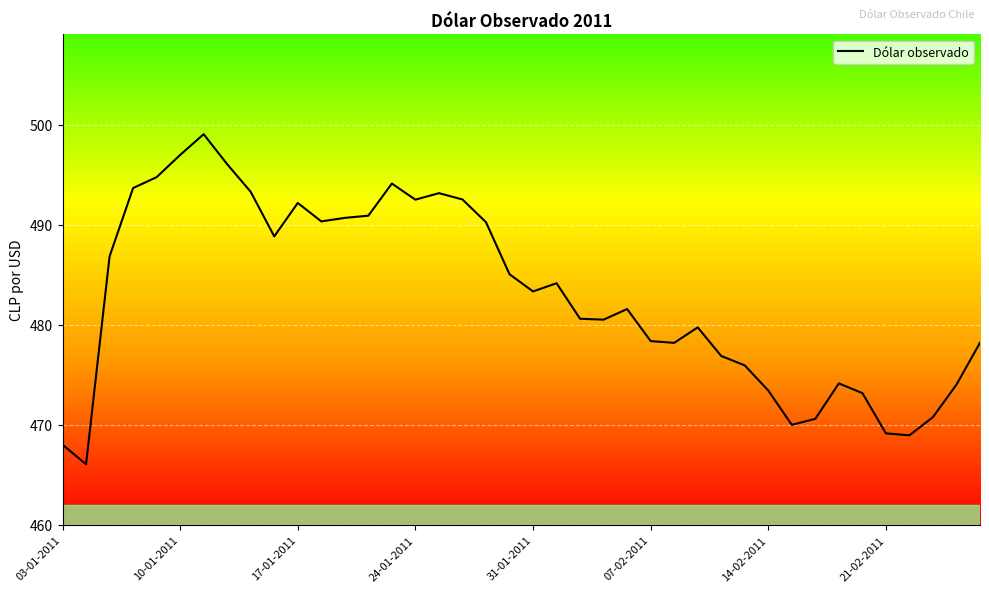

What is the difference between the maximum and minimum values?

33.0